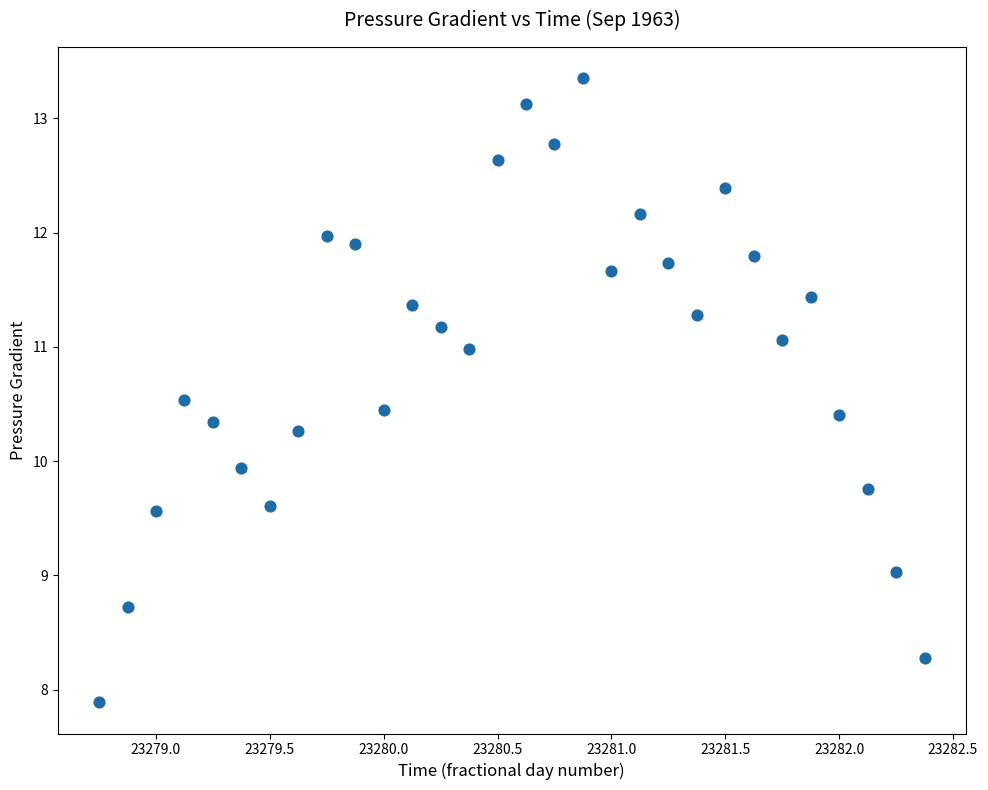

What is the range of X values (max minus min)?

3.6